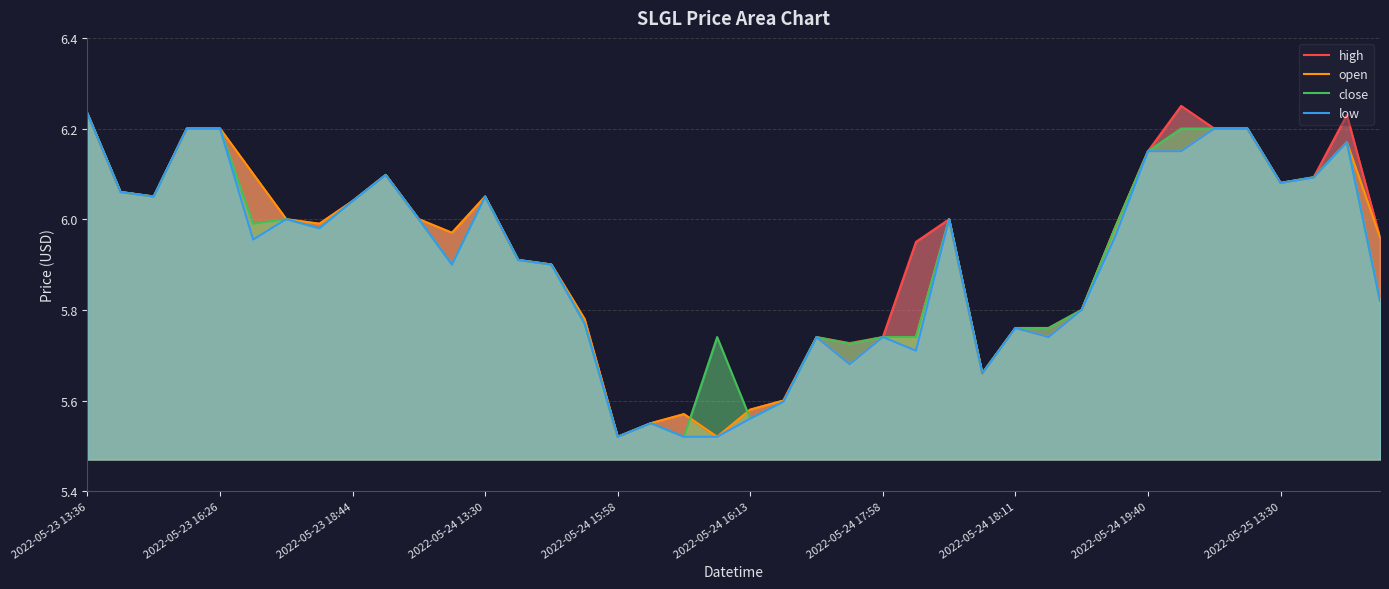

True or false: open has a value of 6.2 at 38.

True